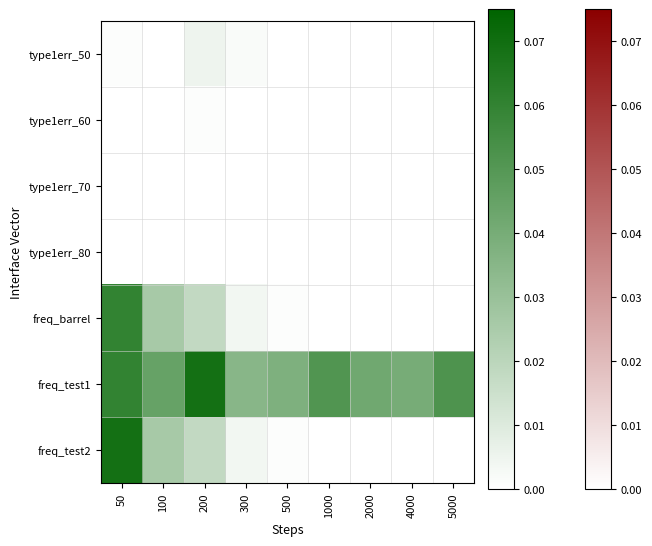

At which category is the sum across all series the highest?

50